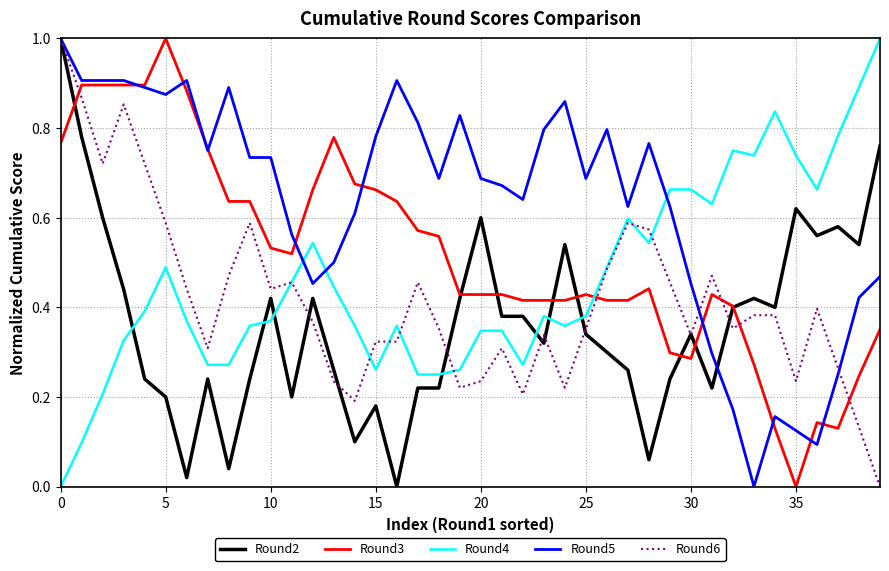

Which series ends up on top after the final intersection of Round3 and Round4?

Round4